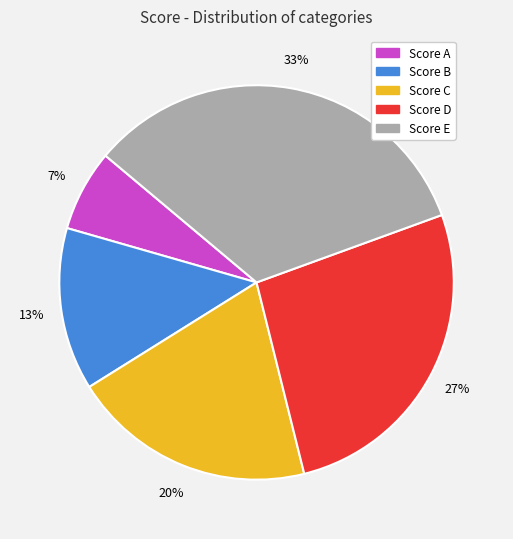

Is there any slice that represents more than half of the pie?

No